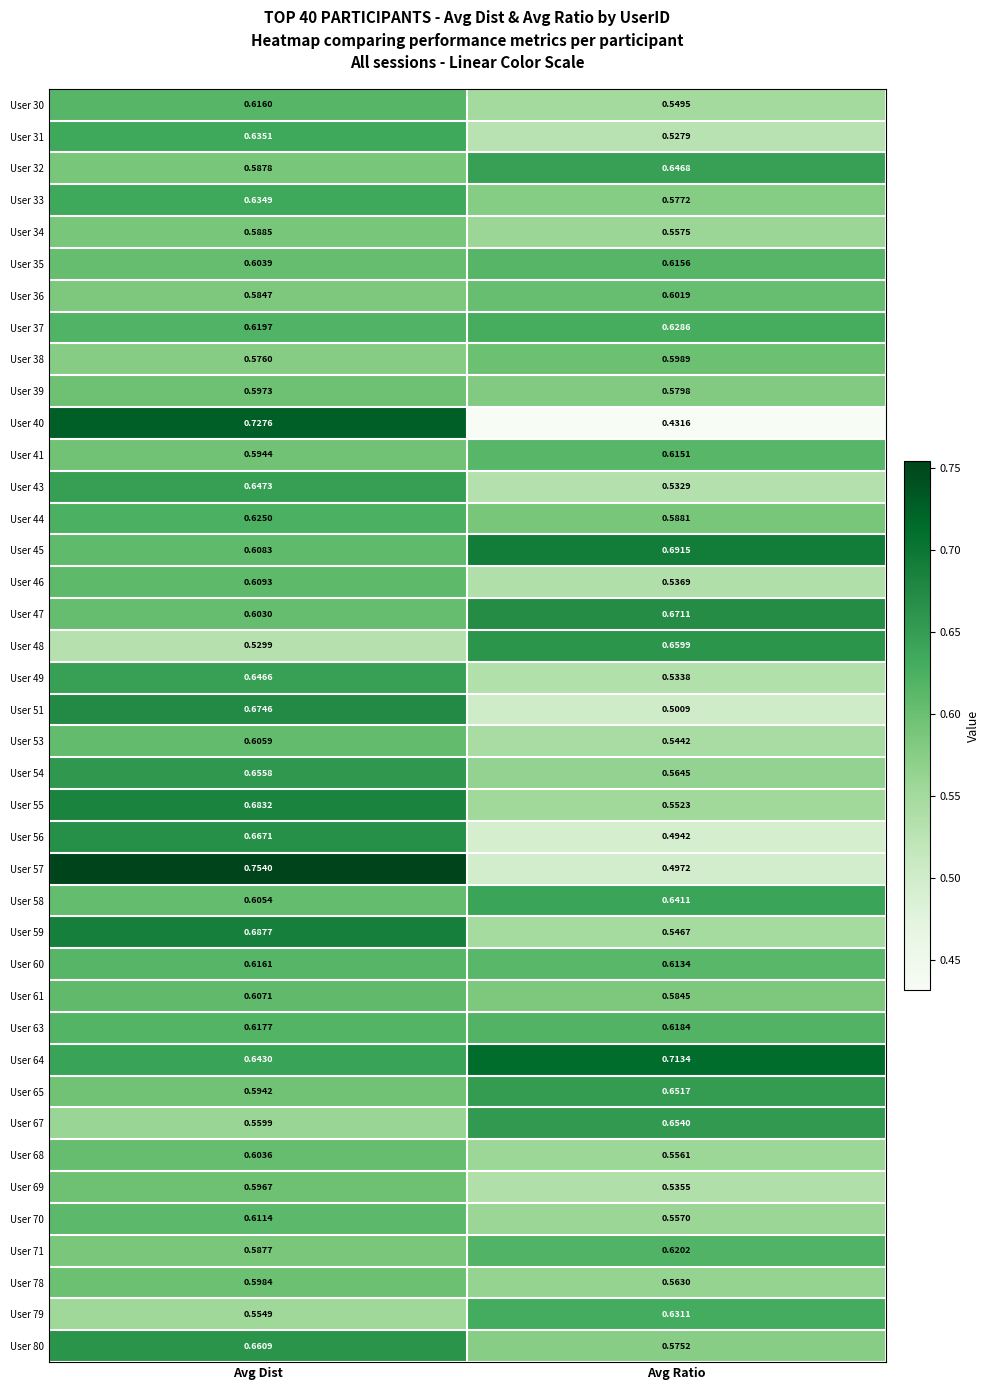

At which label is User 38 closest to 0?

Avg Dist